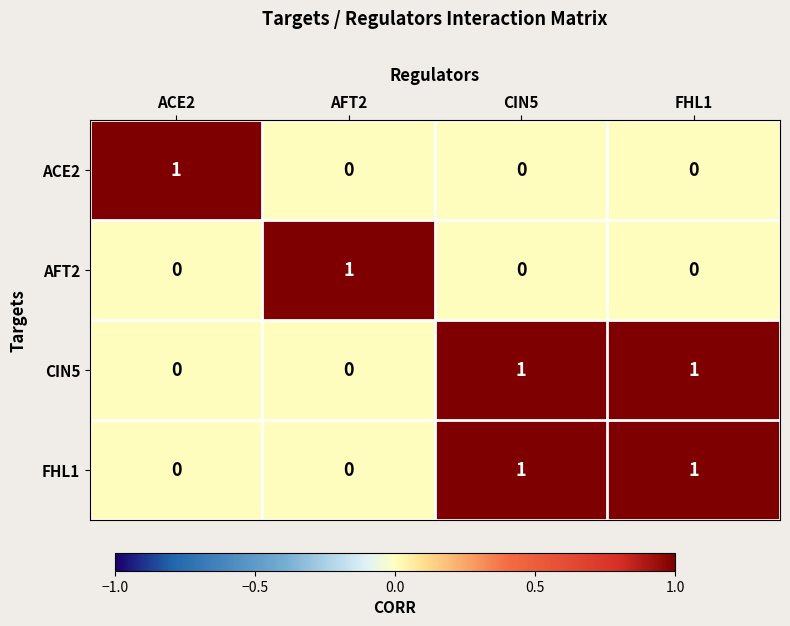

Is the value of ACE2 at CIN5 greater than the value of CIN5 at CIN5?

No